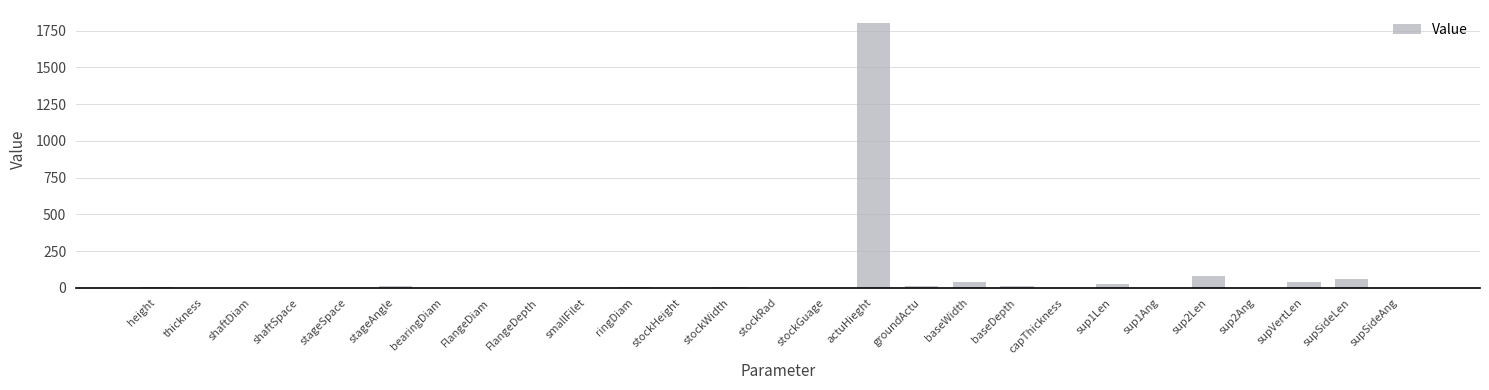

What is the sum of all values?

2104.9